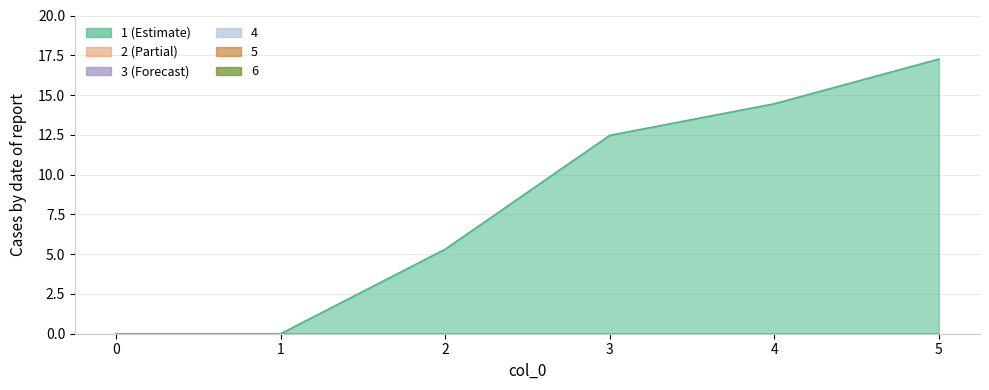

What is the total value across all series at 5?

17.3